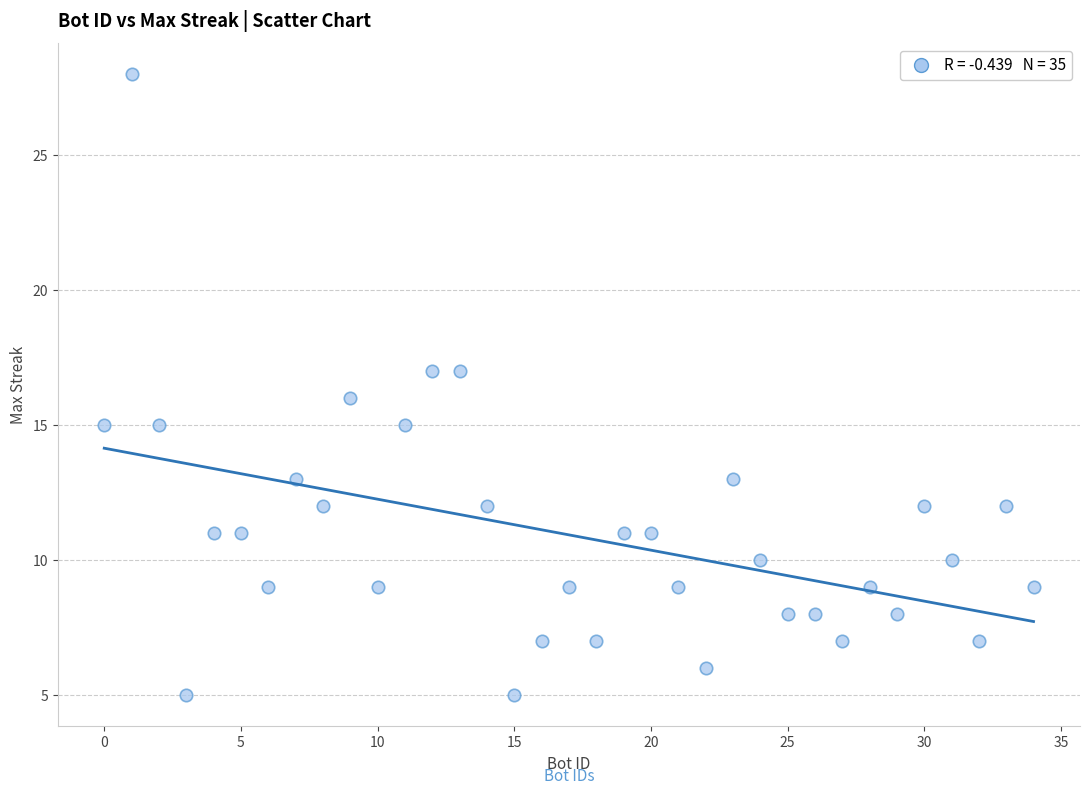

What is the range of X values (max minus min)?

34